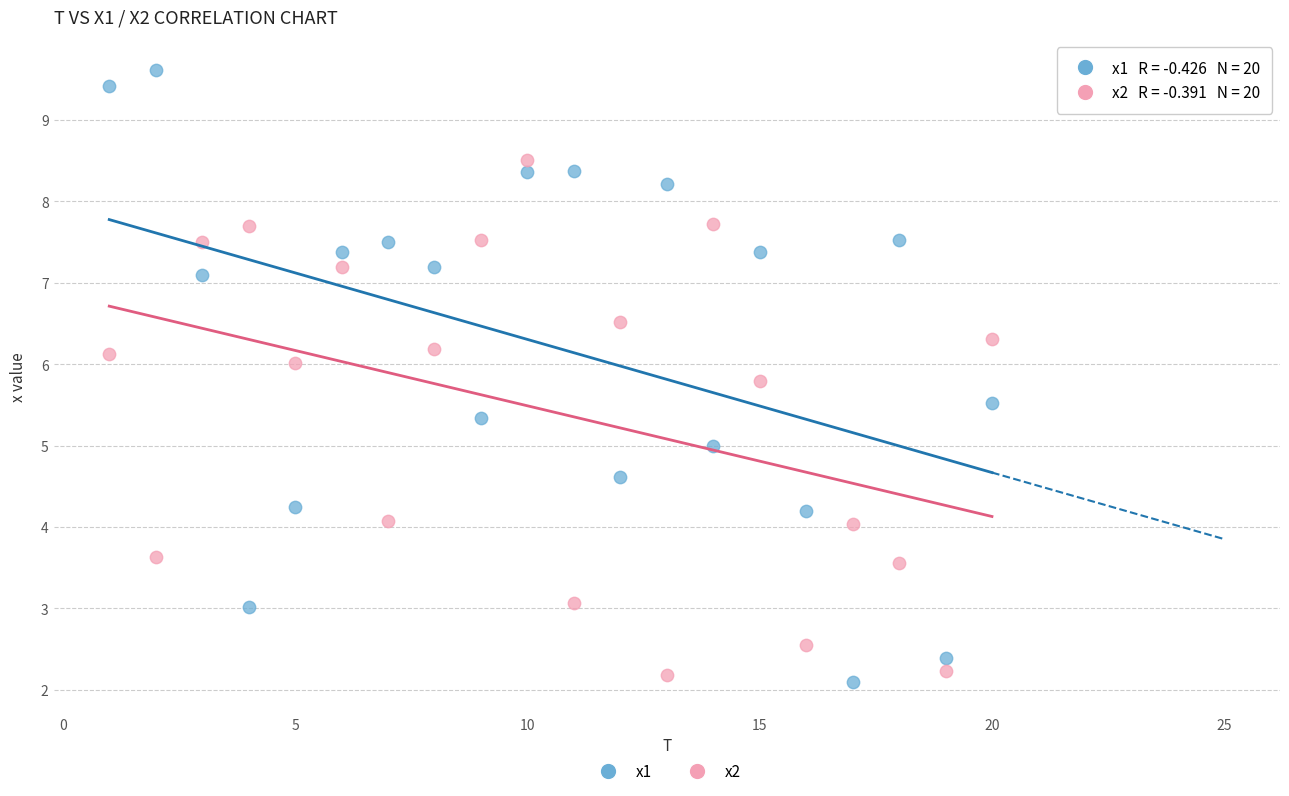

What is the X range (max minus min) for the scatter plot?

19.0